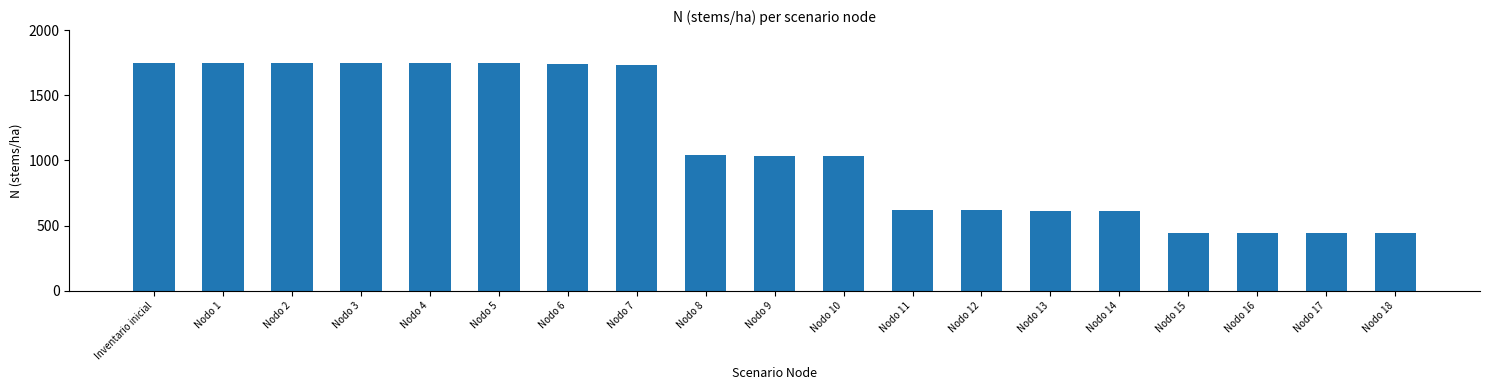

What is the change in value from Nodo 1 to Nodo 12?

-1133.4